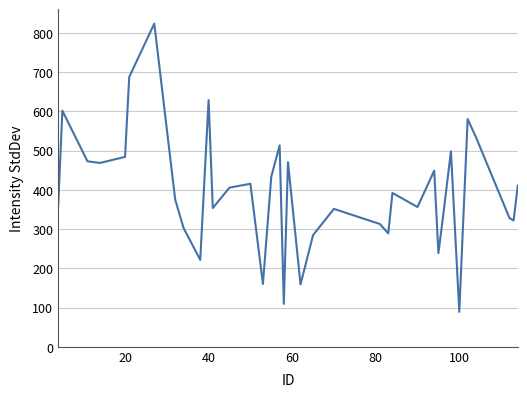

What is the difference between the maximum and minimum values?

734.9